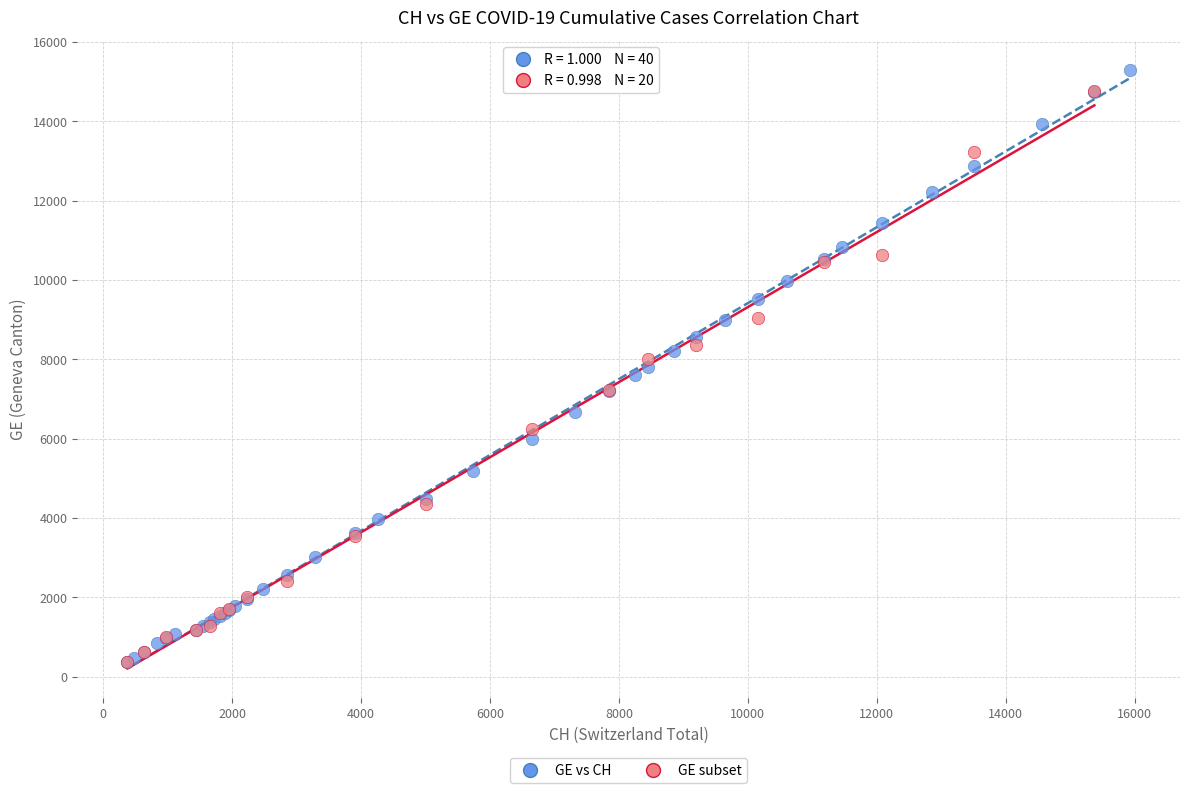

What are all the series names shown in the legend?

GE vs CH, GE subset